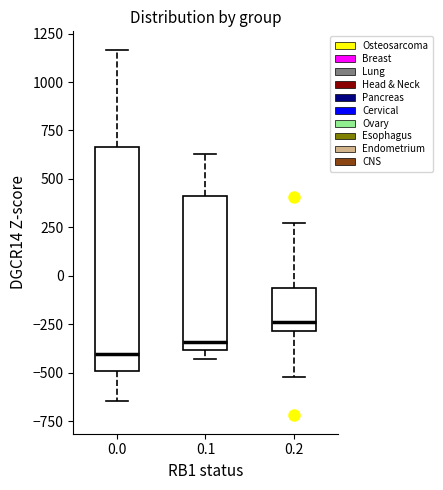

Comparing the boxes themselves (not the whiskers), which one is the tallest?

0.0